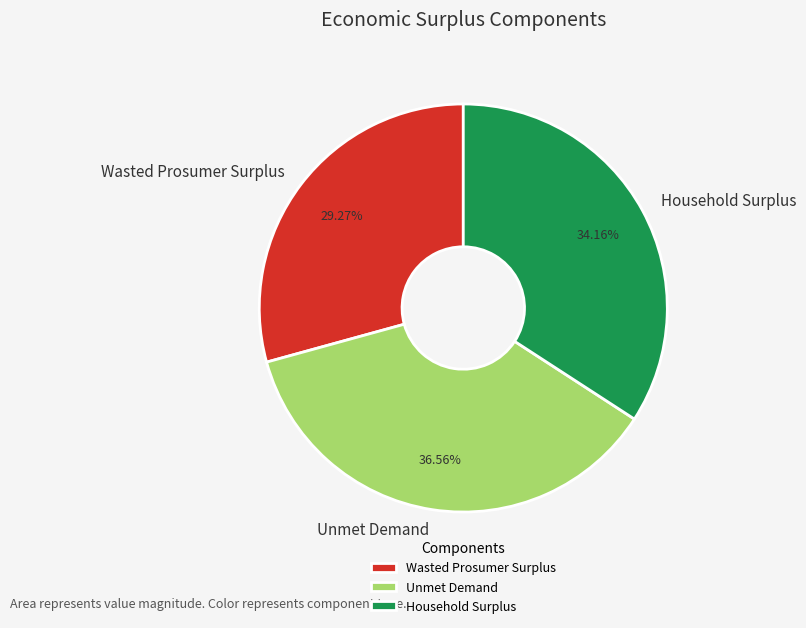

What is the largest slice in the pie chart?

Unmet Demand